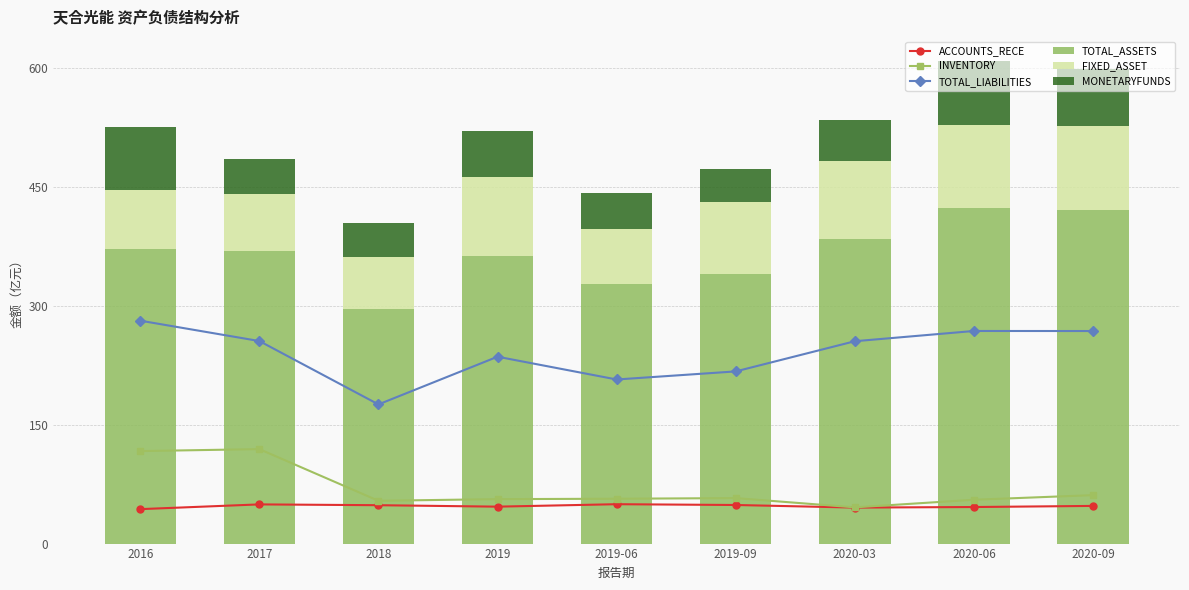

What is the difference between the TOTAL_ASSETS values at 2017 and 2018?

73.4